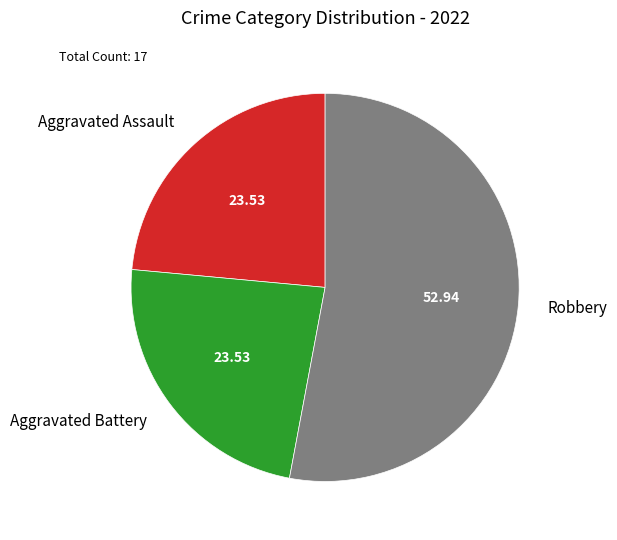

Between Robbery and Aggravated Battery, which is larger?

Robbery